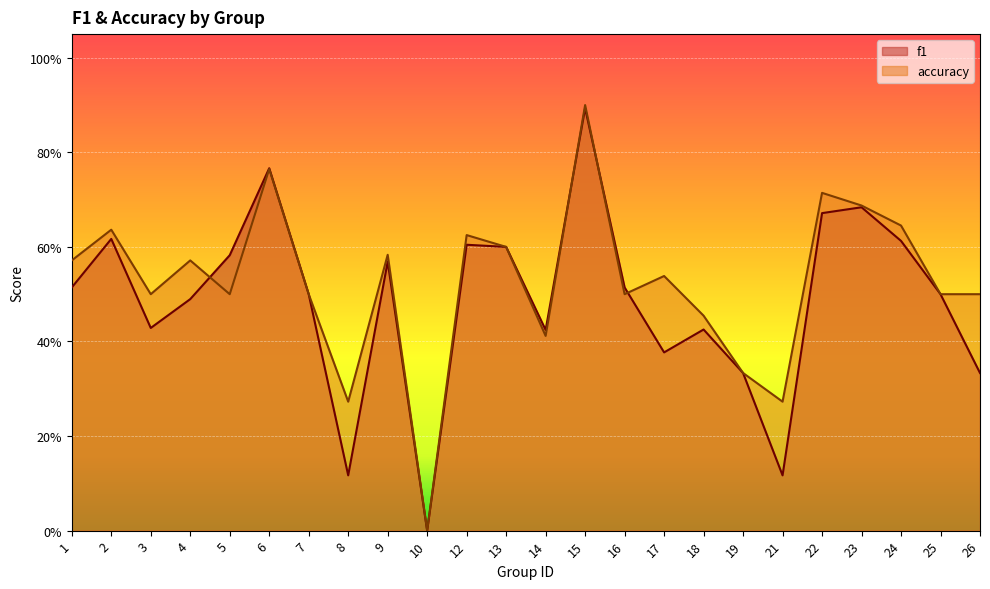

Count the f1 values in the range 0 to 1.

24